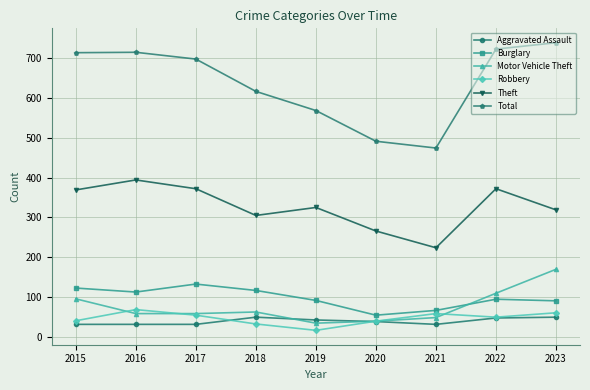

What is the approximate value of Robbery at 2016?

69